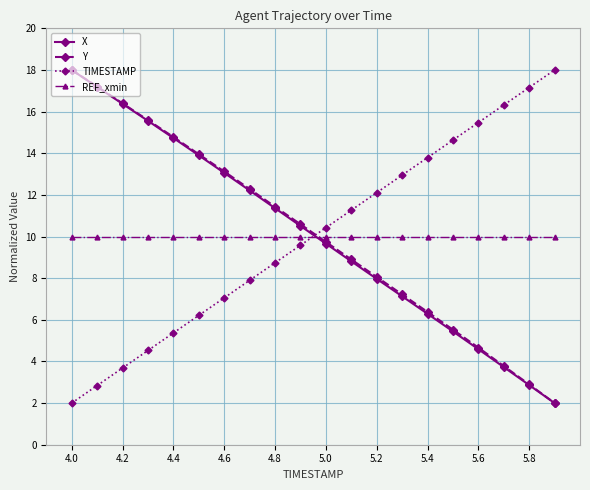

True or false: Y has more than 0 points higher than both neighbors.

False